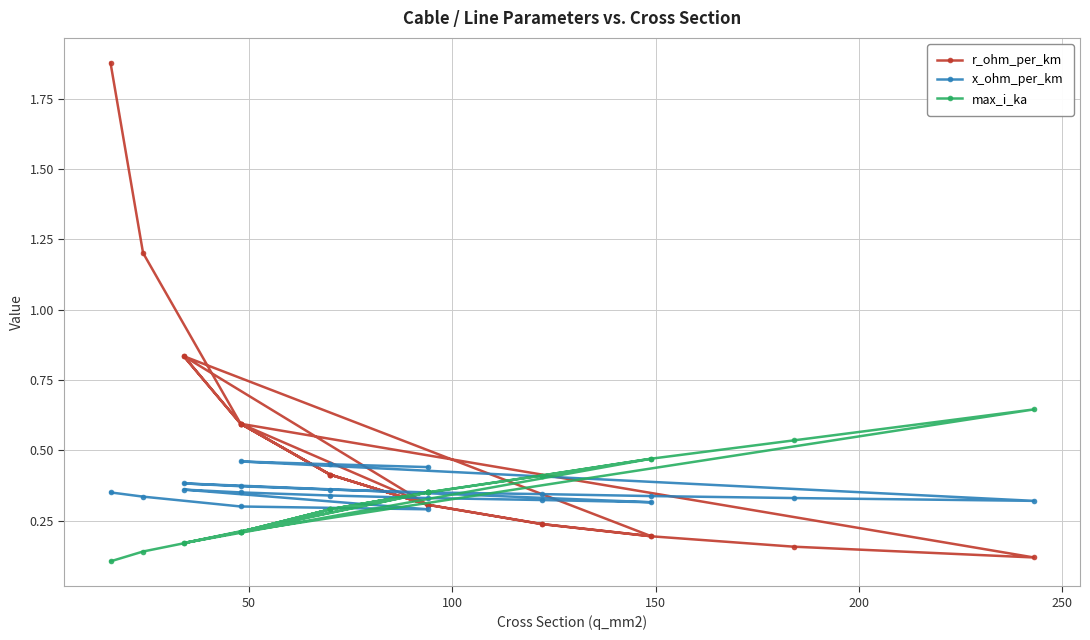

What is the label of the 14th point from the left?

13